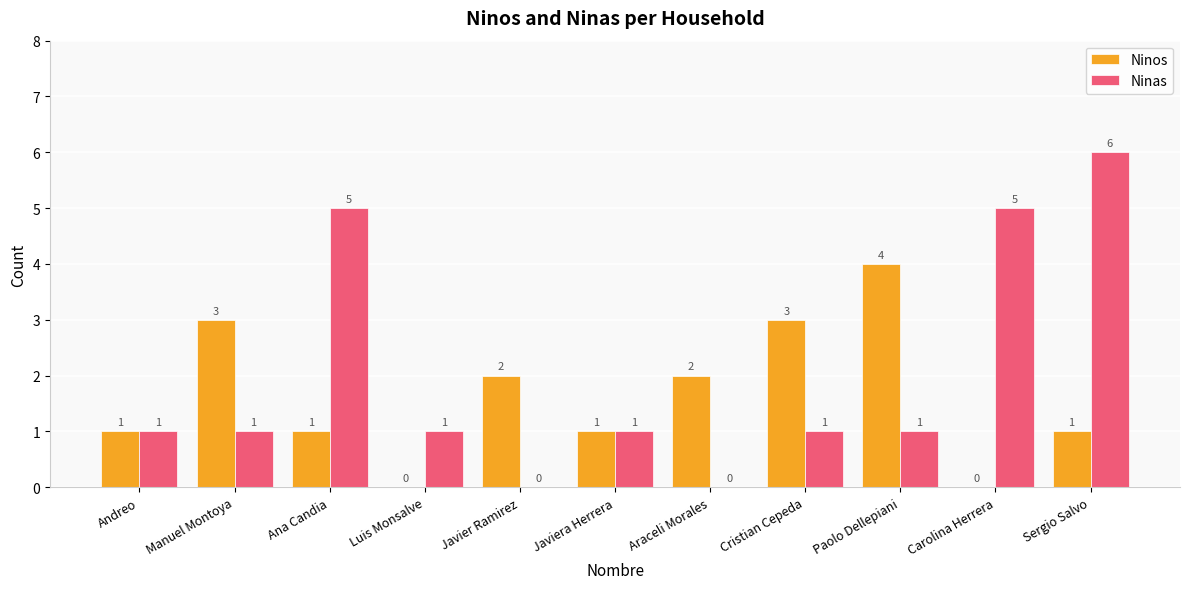

What is the sum of the Ninas values at Ana Candia and Carolina Herrera?

10